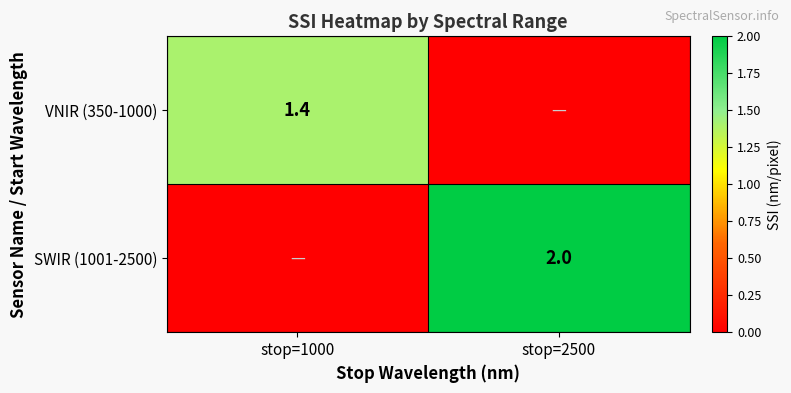

The VNIR (350-1000) series shows 1.4 at stop=1000. True or false?

True